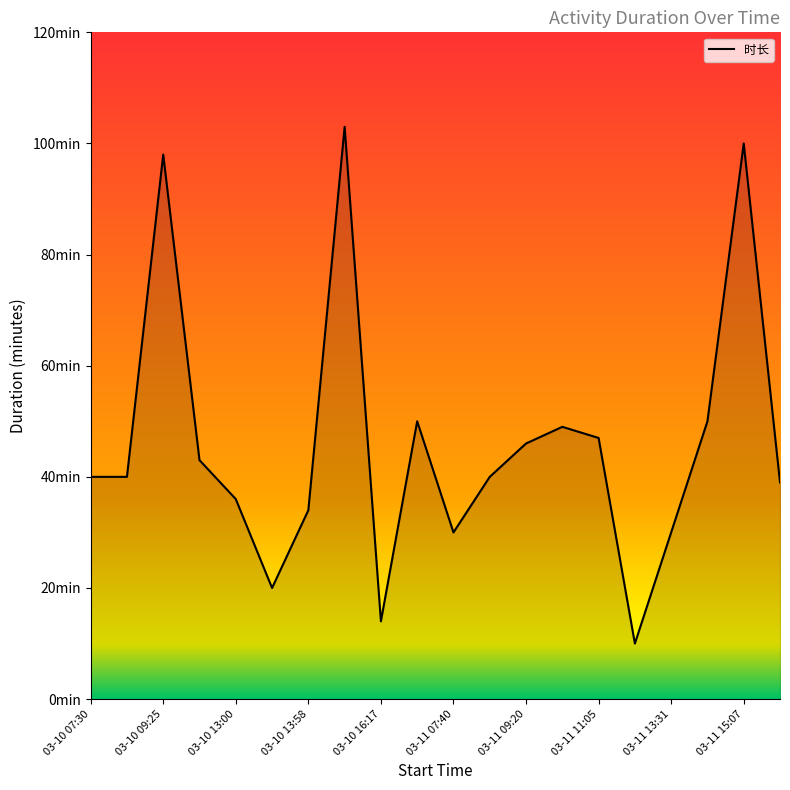

Does the chart have visible grid lines?

No